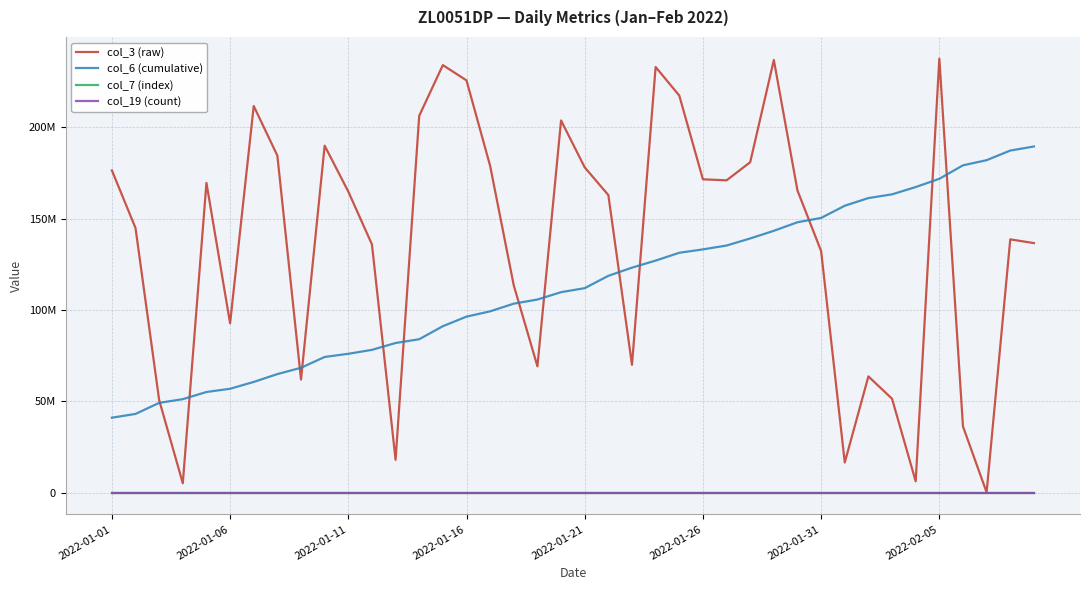

True or false: col_6 (cumulative) and col_19 (count) intersect in this chart.

False